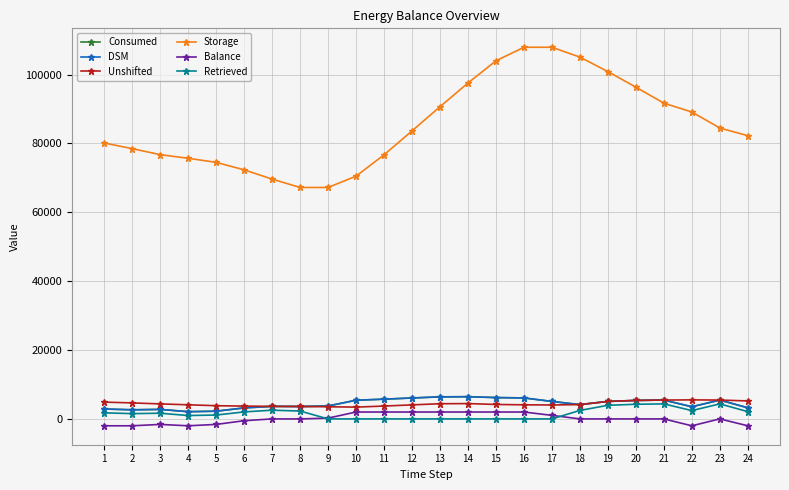

At which category does the chart reach its minimum across all series?

1